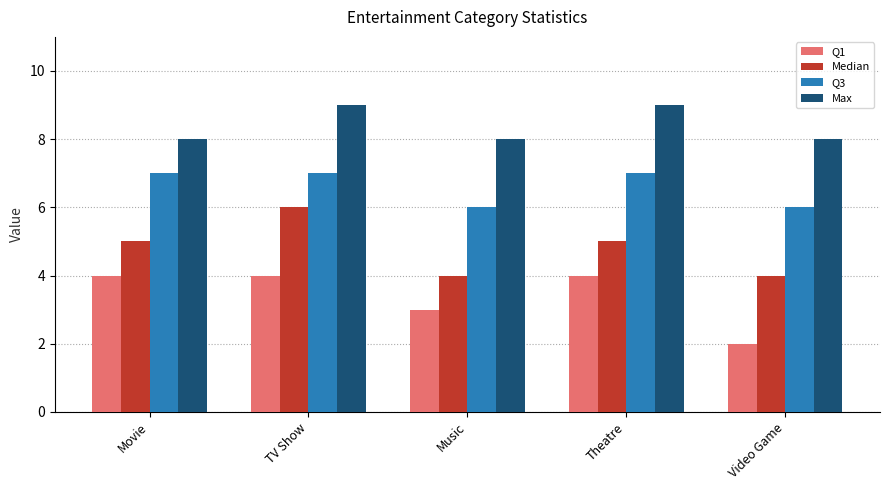

What is the spread (max minus min) of values at Movie?

4